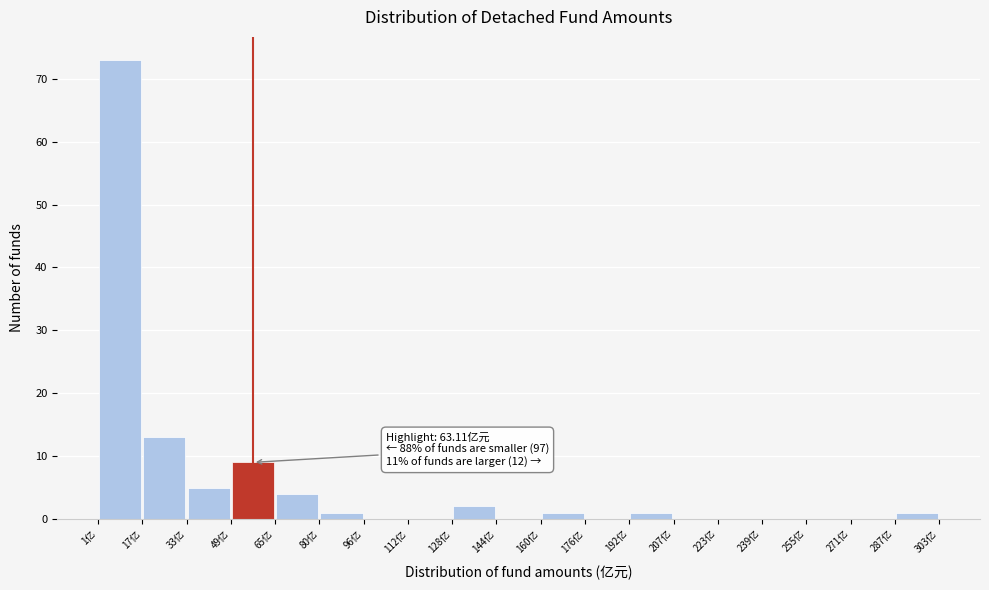

Which range on the x-axis has the tallest bar?

2 to 16